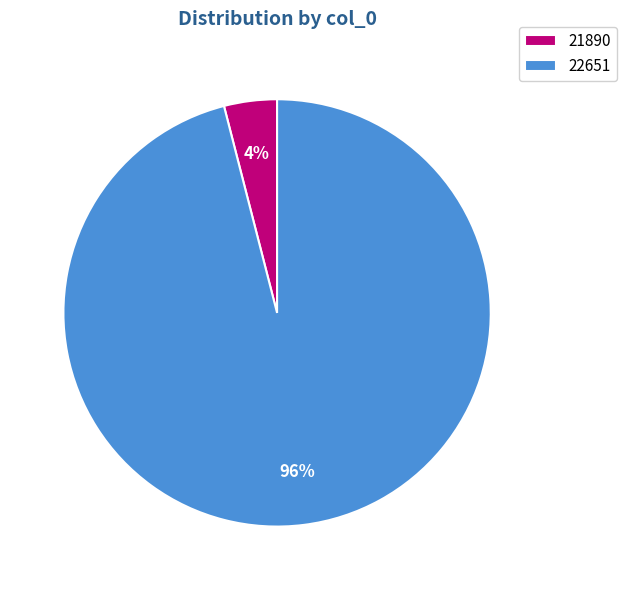

Is the sum of 22651 and 21890 greater than half?

Yes